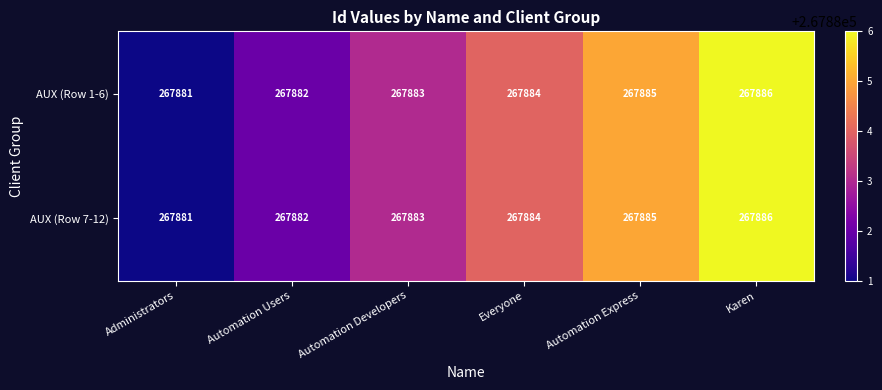

True or false: AUX (Row 1-6) has a value of 101439 at Everyone.

False